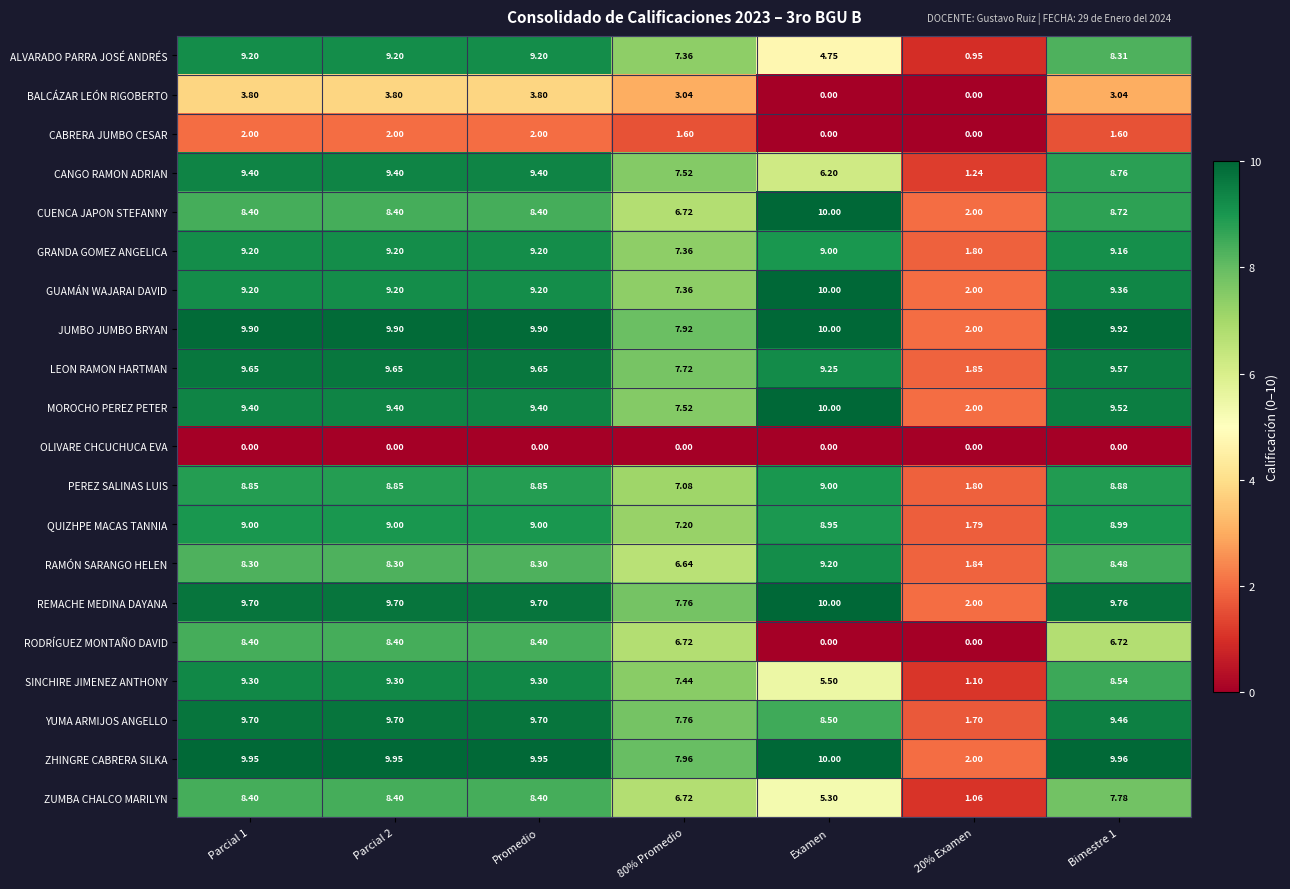

How many values in the CABRERA JUMBO CESAR series are below 1?

2